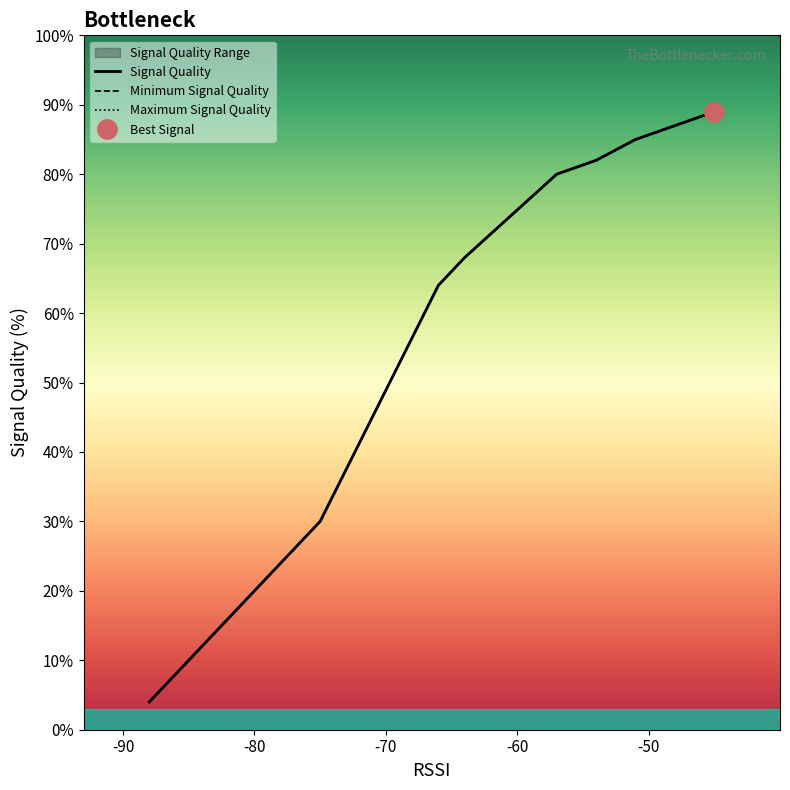

True or false: Minimum Signal Quality and Signal Quality cross at least once.

False